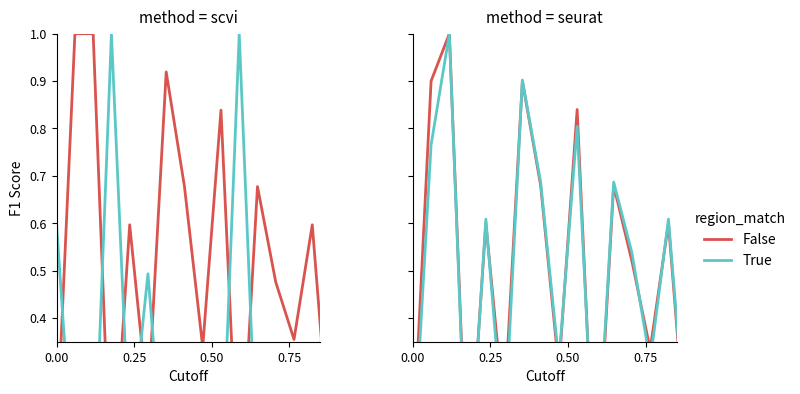

The value of False at 0.25 is 0.5. True or false?

False